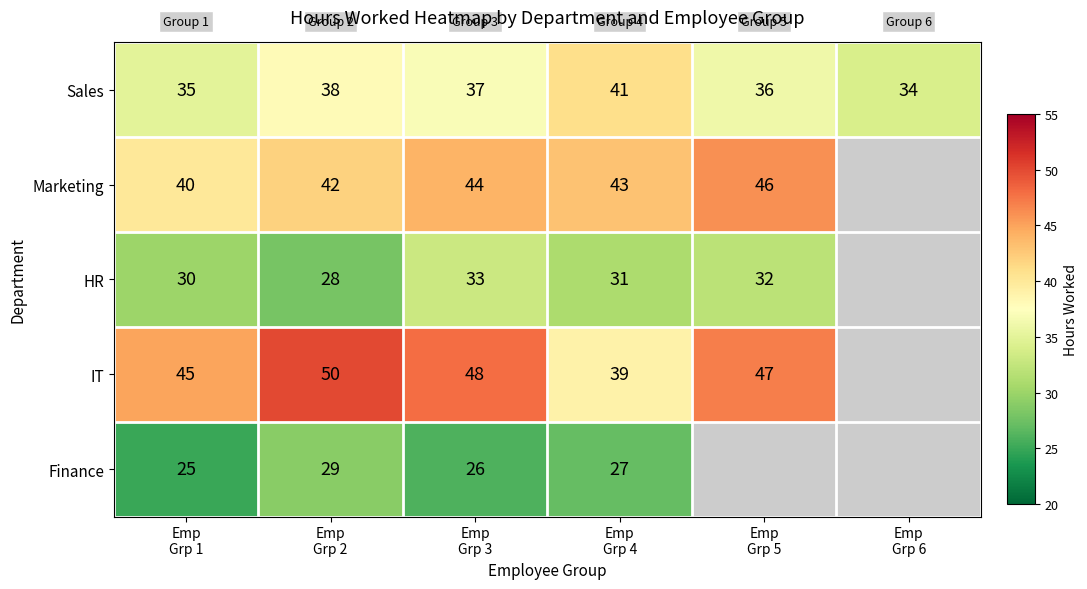

What is the sum of all Sales values?

221